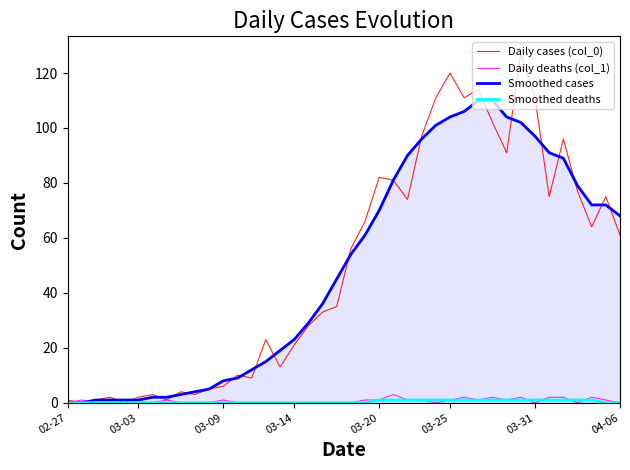

How many times do Smoothed deaths and Daily deaths (col_1) cross each other?

4